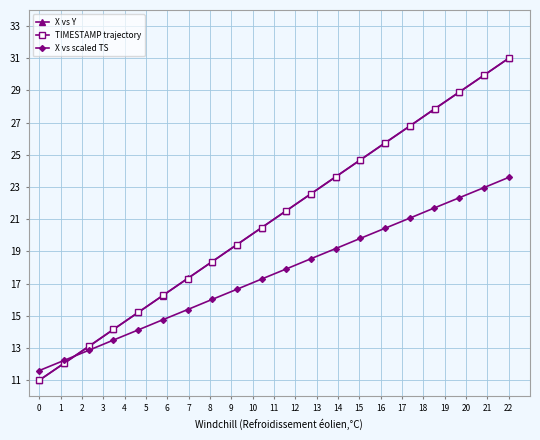

Which category has the highest value in the TIMESTAMP trajectory series?

22